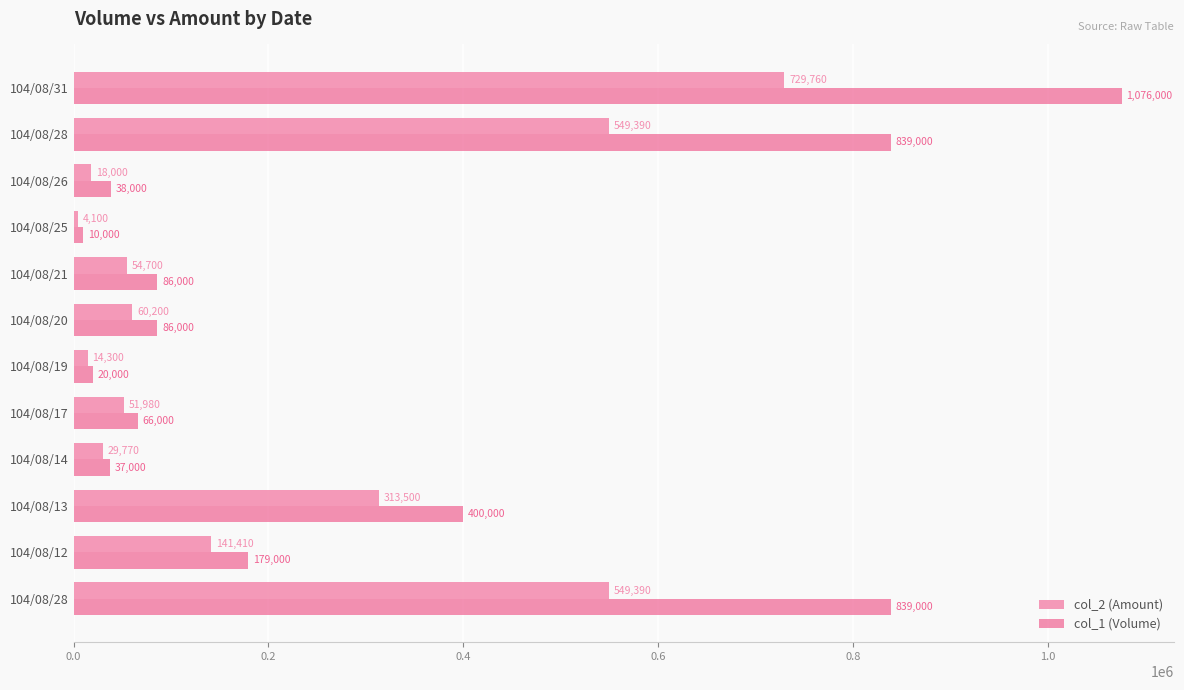

What are all the series names shown in the legend?

col_2 (Amount), col_1 (Volume)